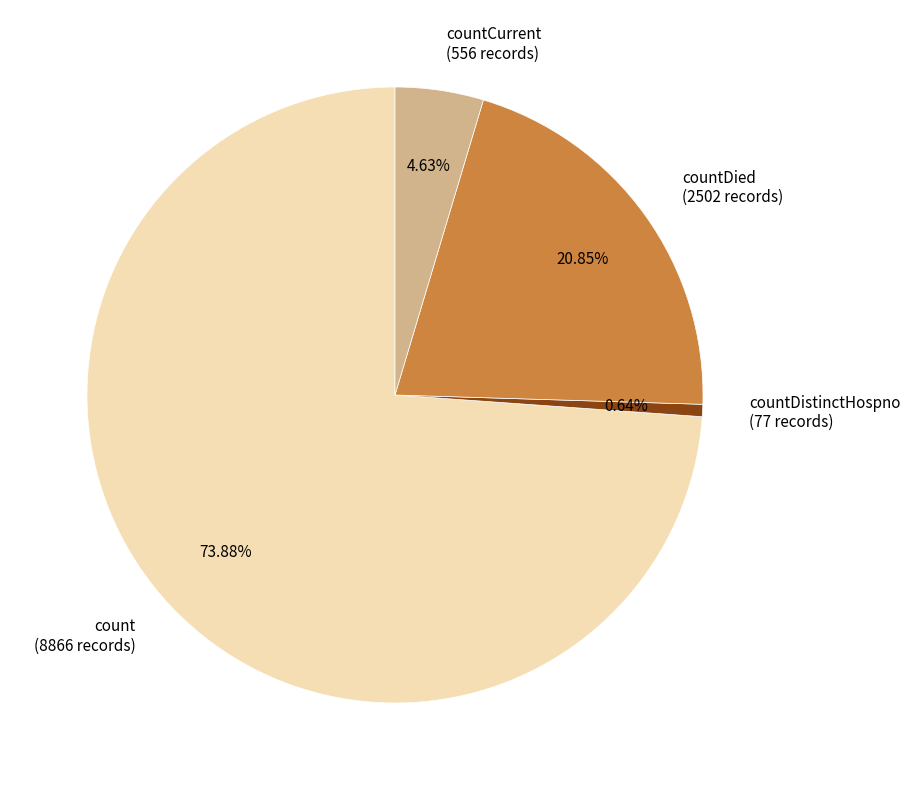

Which slice is the smallest?

countDistinctHospno (77 records)